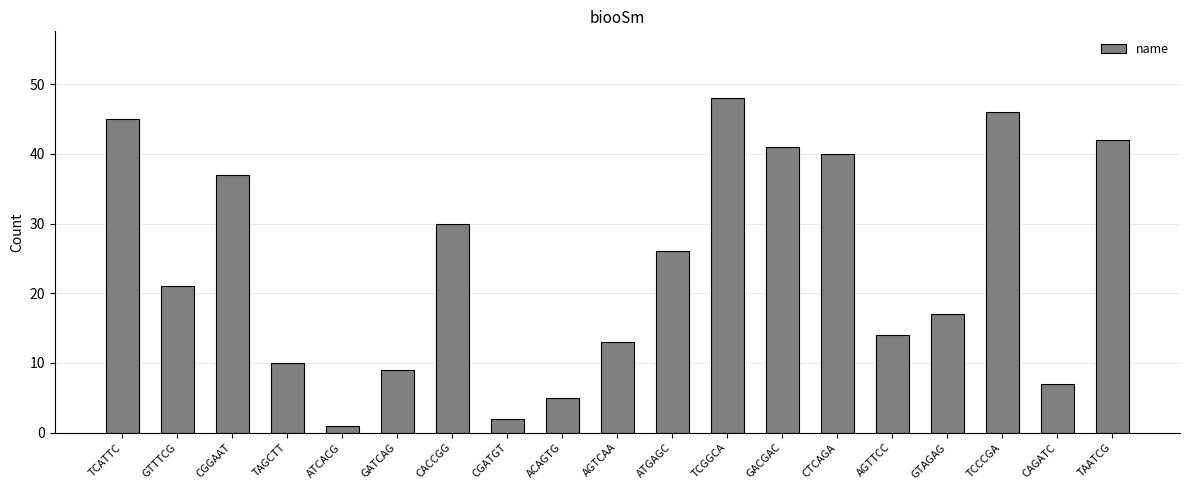

What is the maximum value shown in the chart?

48